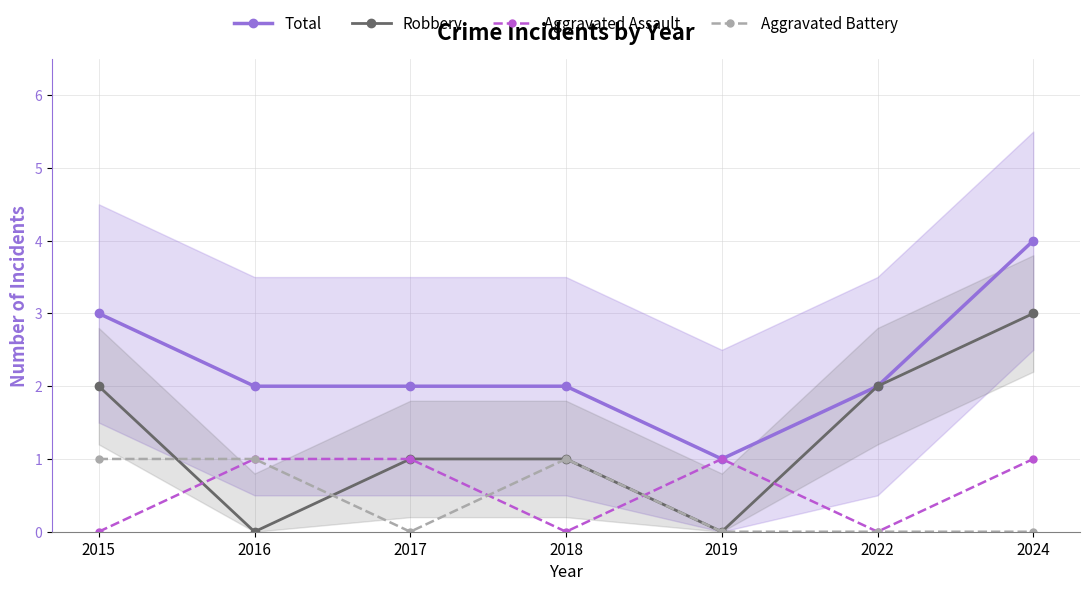

Where is the first local maximum for Aggravated Battery?

2018